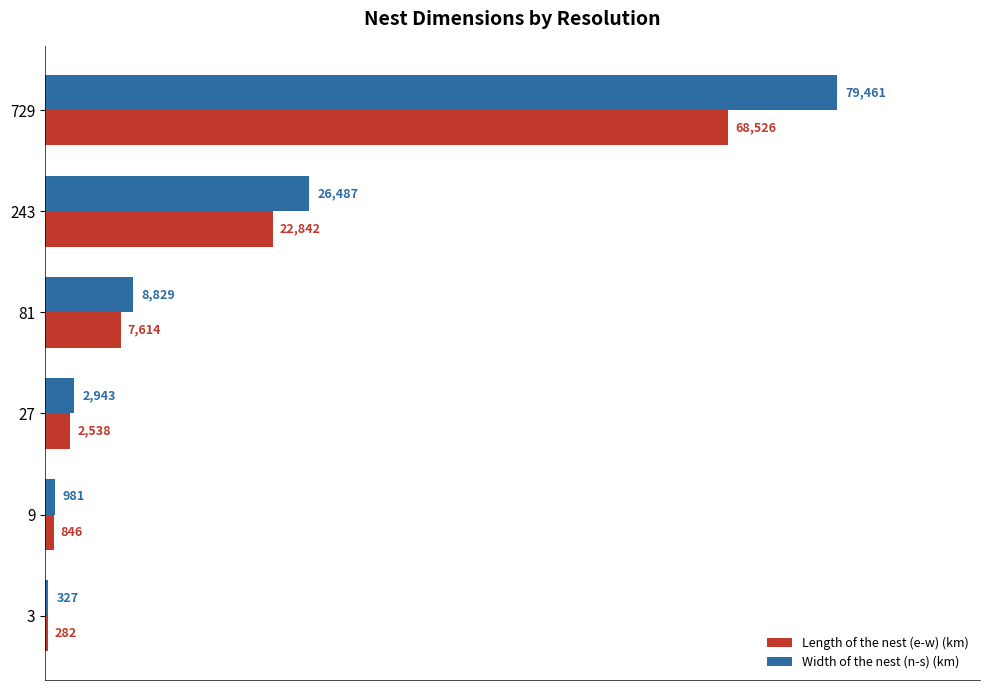

Between 9 and 27, which series saw the biggest shift?

Width of the nest (n-s) (km)